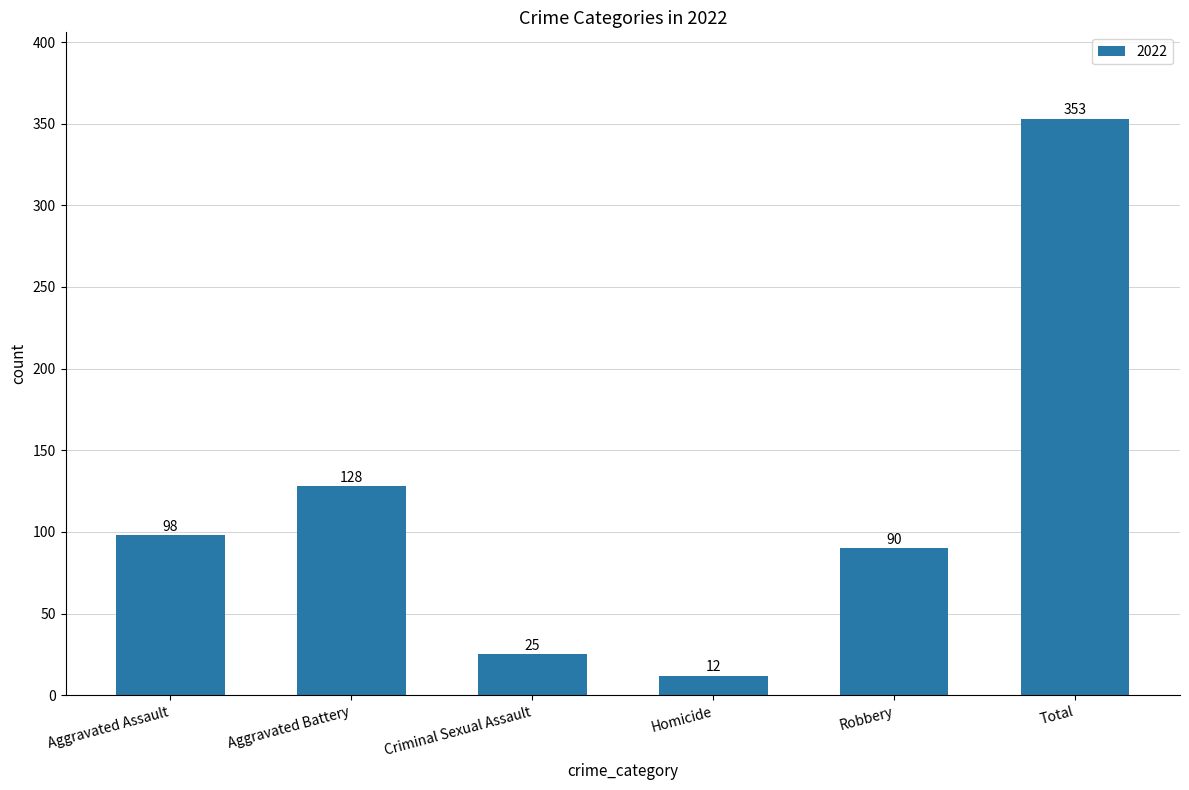

What is the sum of the values at Aggravated Assault and Total?

451